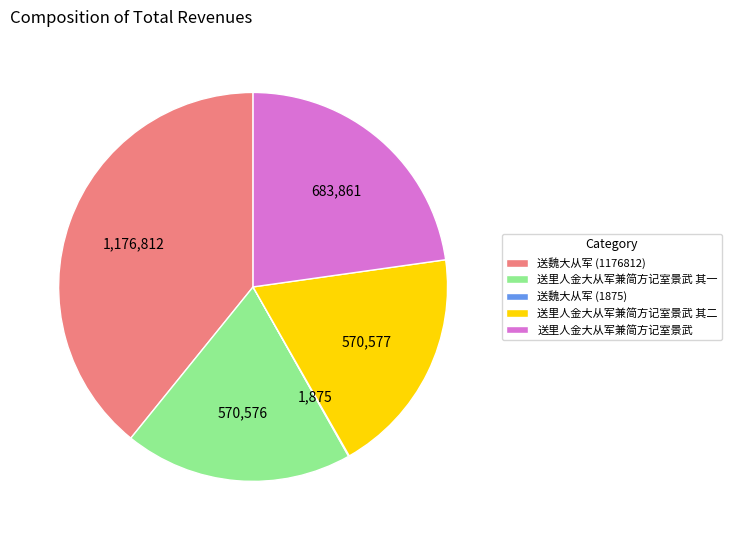

Is 送里人金大从军兼简方记室景武 其一 the majority of the pie?

No